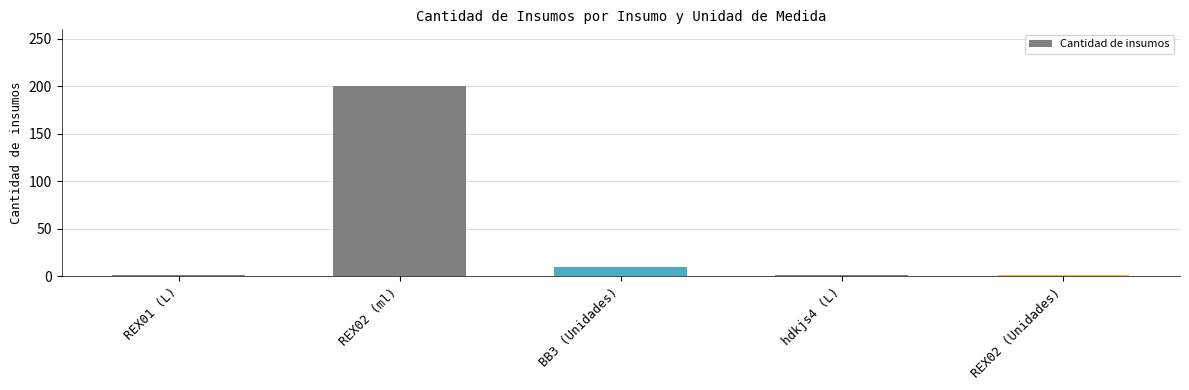

What is the label of the 3rd bar from the left?

BB3 (Unidades)